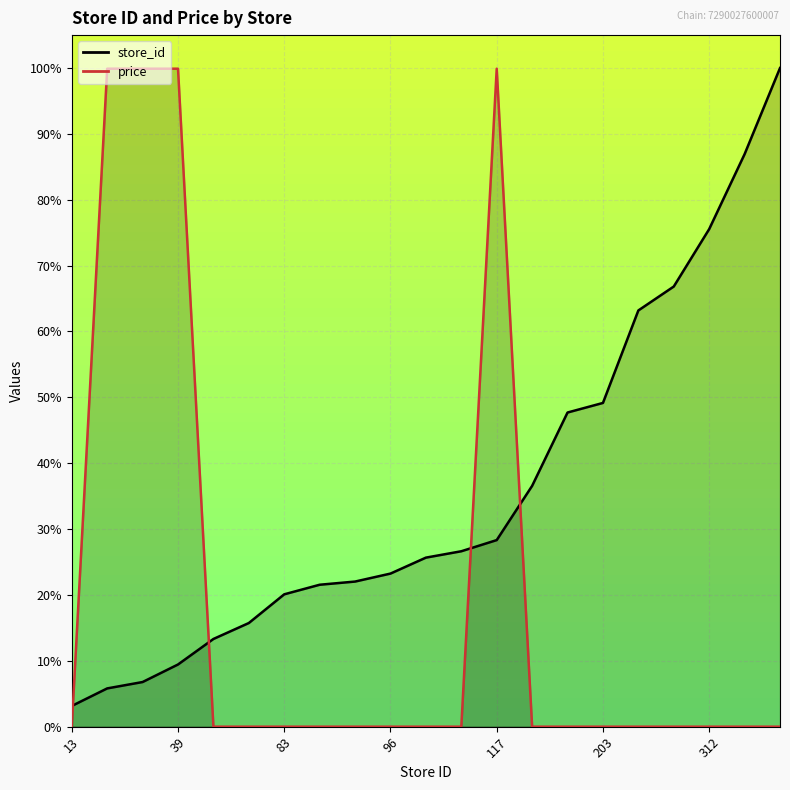

At which label does store_id first exceed 25?

106